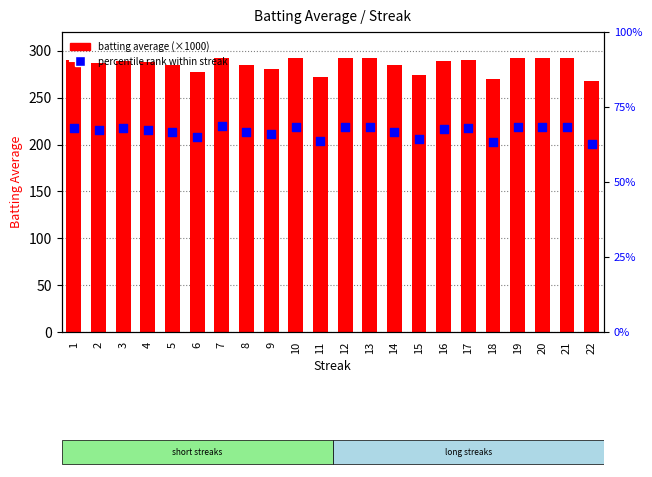

What is the total value across all series at 5?

497.9